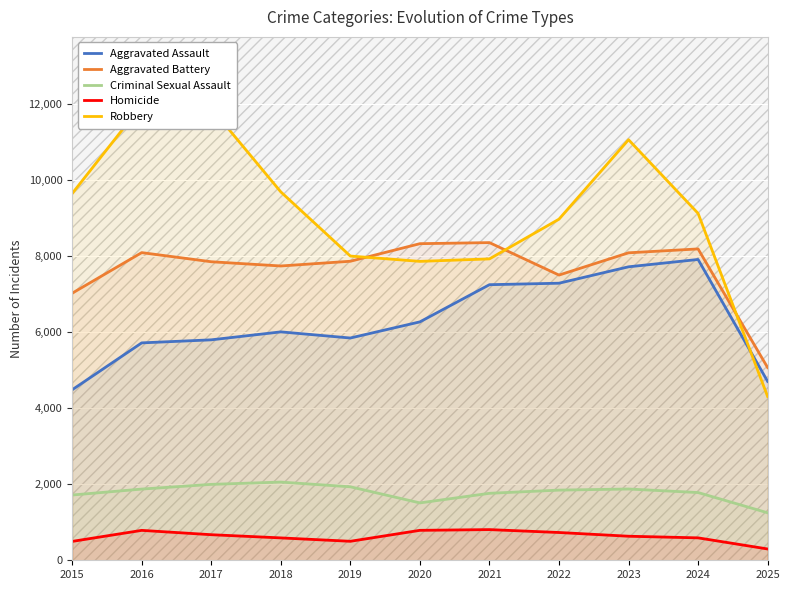

What is the smallest value displayed?

297